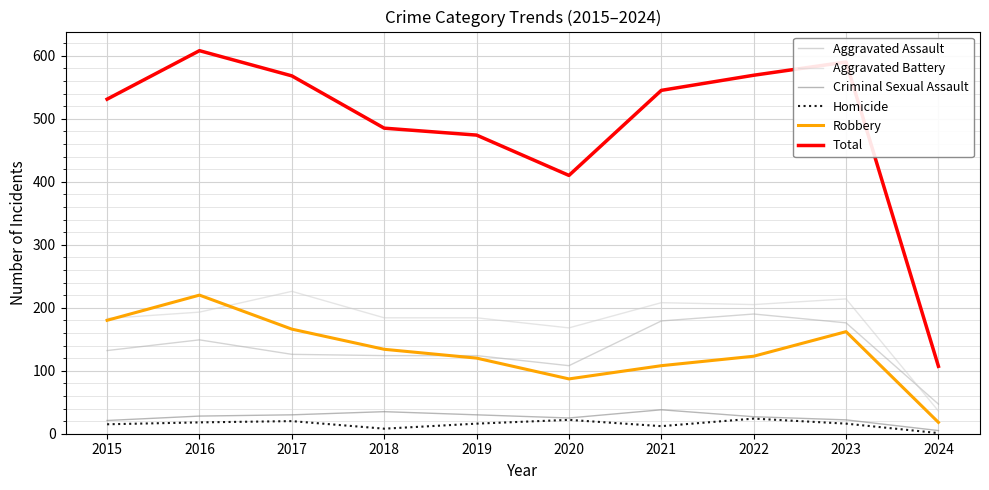

The Aggravated Assault series shows 76 at 2017. True or false?

False